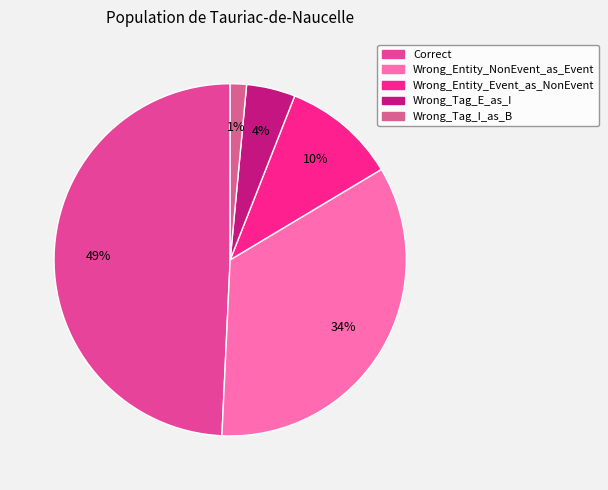

Which has a higher value, Wrong_Tag_E_as_I or Wrong_Tag_I_as_B?

Wrong_Tag_E_as_I